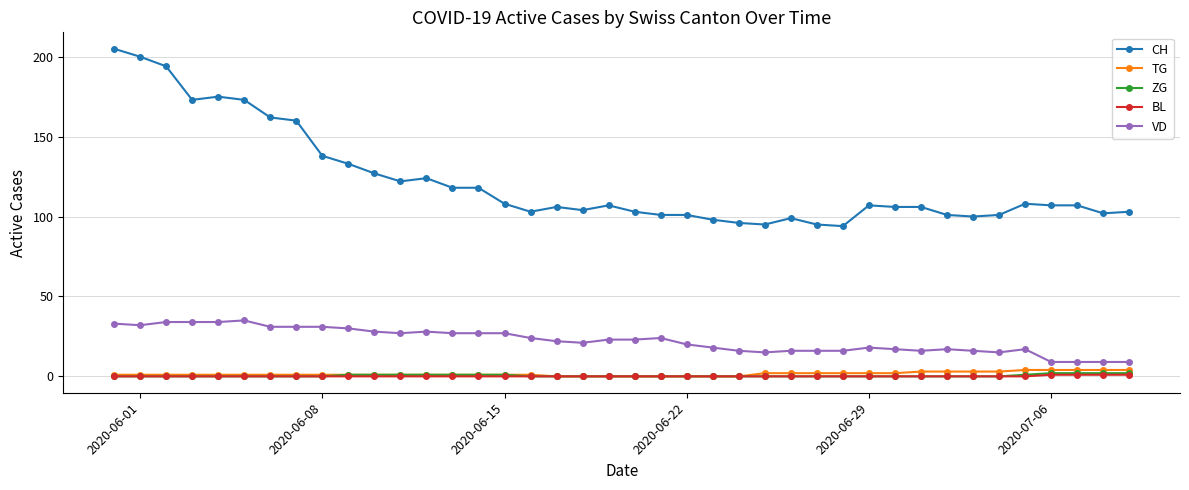

Reading left to right, extract all data points from this chart.

CH: 205	200	194	173	175	173	162	160	138	133	127	122	124	118	118	108	103	106	104	107	103	101	101	98	96	95	99	95	94	107	106	106	101	100	101	108	107	107	102	103
TG: 1	1	1	1	1	1	1	1	1	1	1	1	1	1	1	1	1	0	0	0	0	0	0	0	0	2	2	2	2	2	2	3	3	3	3	4	4	4	4	4
ZG: 0	0	0	0	0	0	0	0	0	1	1	1	1	1	1	1	0	0	0	0	0	0	0	0	0	0	0	0	0	0	0	0	0	0	0	1	2	2	2	2
BL: 0	0	0	0	0	0	0	0	0	0	0	0	0	0	0	0	0	0	0	0	0	0	0	0	0	0	0	0	0	0	0	0	0	0	0	0	1	1	1	1
VD: 33	32	34	34	34	35	31	31	31	30	28	27	28	27	27	27	24	22	21	23	23	24	20	18	16	15	16	16	16	18	17	16	17	16	15	17	9	9	9	9